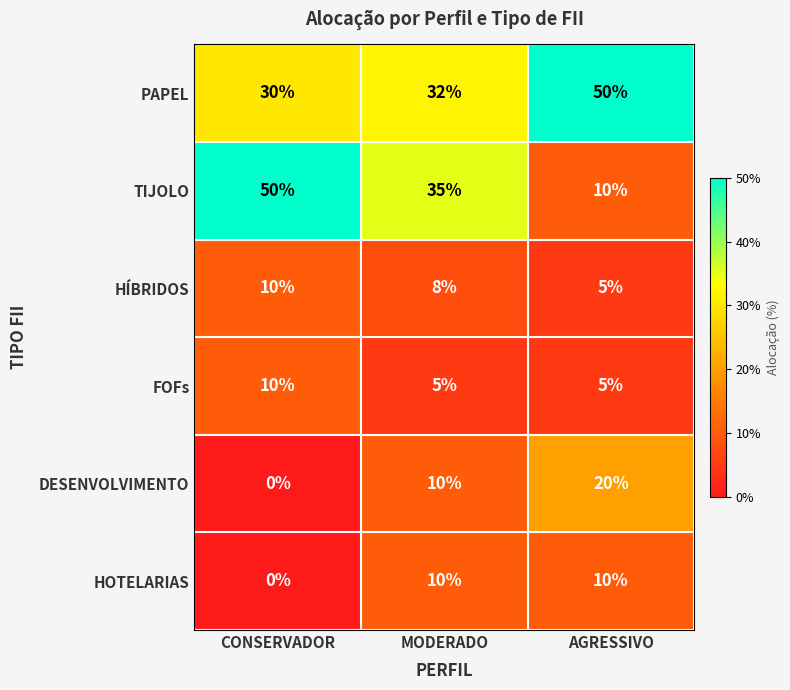

At which category does the chart reach its minimum across all series?

CONSERVADOR